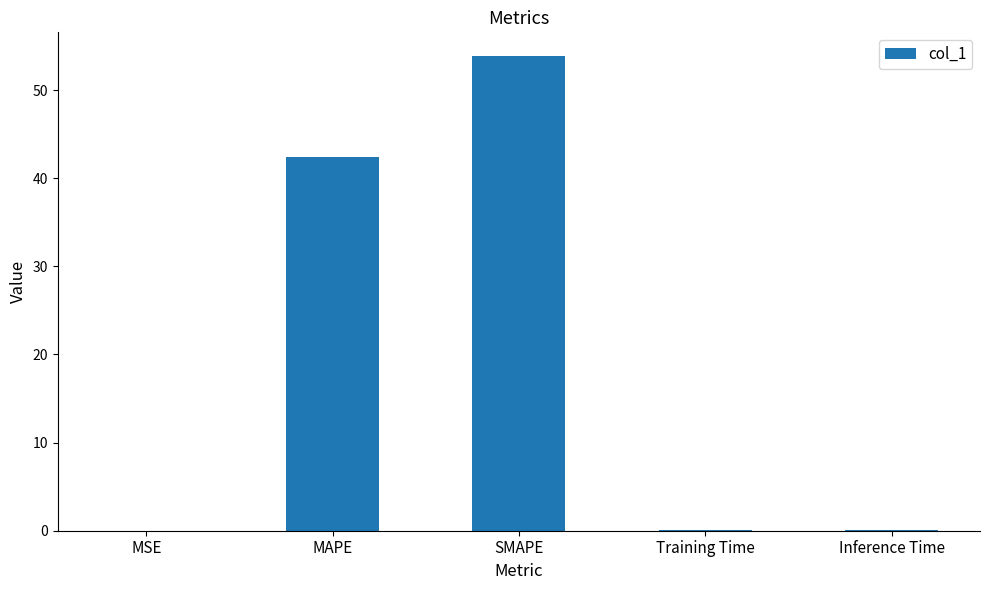

What is the change in value from MAPE to SMAPE?

+11.4